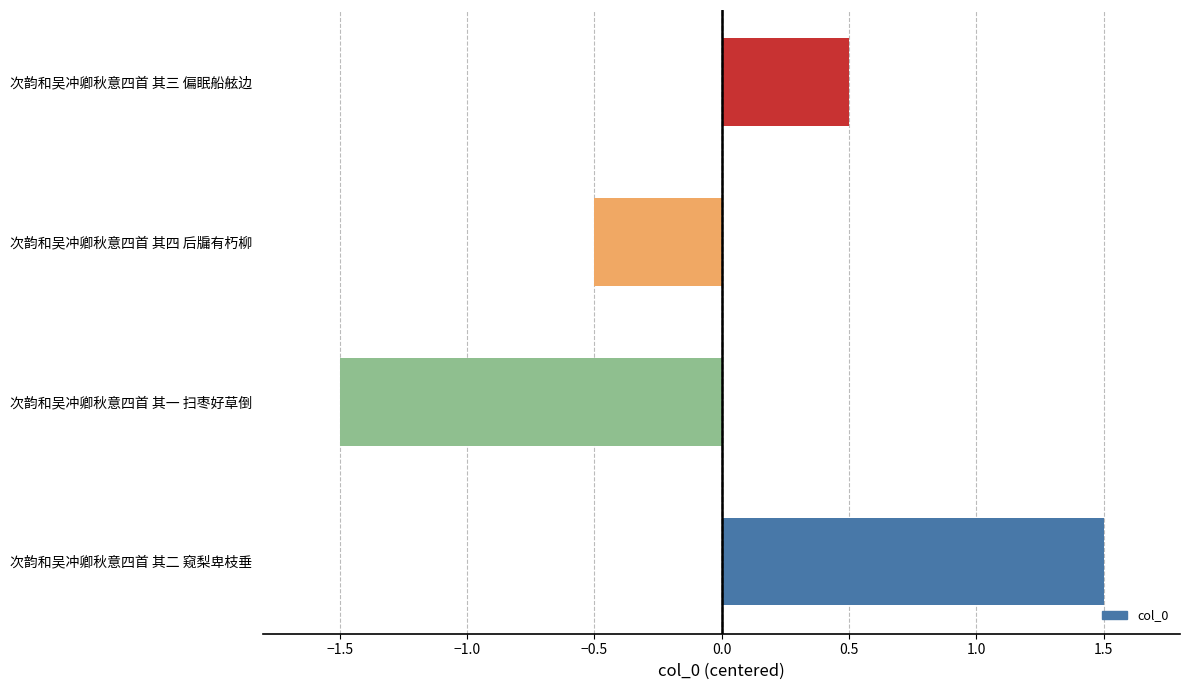

Rank the categories by value from lowest to highest.

次韵和吴冲卿秋意四首 其一 扫枣好草倒, 次韵和吴冲卿秋意四首 其四 后牖有朽柳, 次韵和吴冲卿秋意四首 其三 偏眠船舷边, 次韵和吴冲卿秋意四首 其二 窥梨卑枝垂